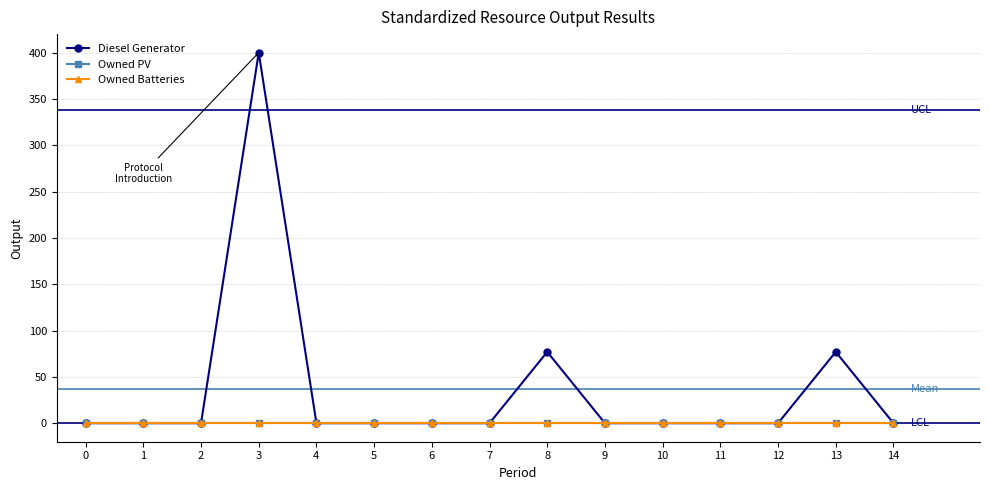

What is the average value of the Diesel Generator series?

37